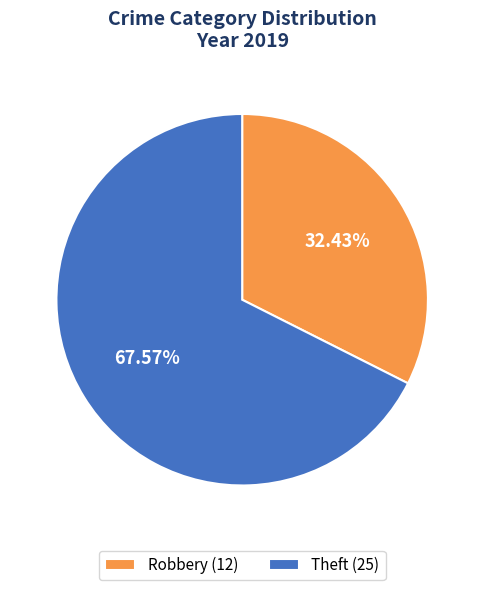

How many slices are in this pie chart?

2